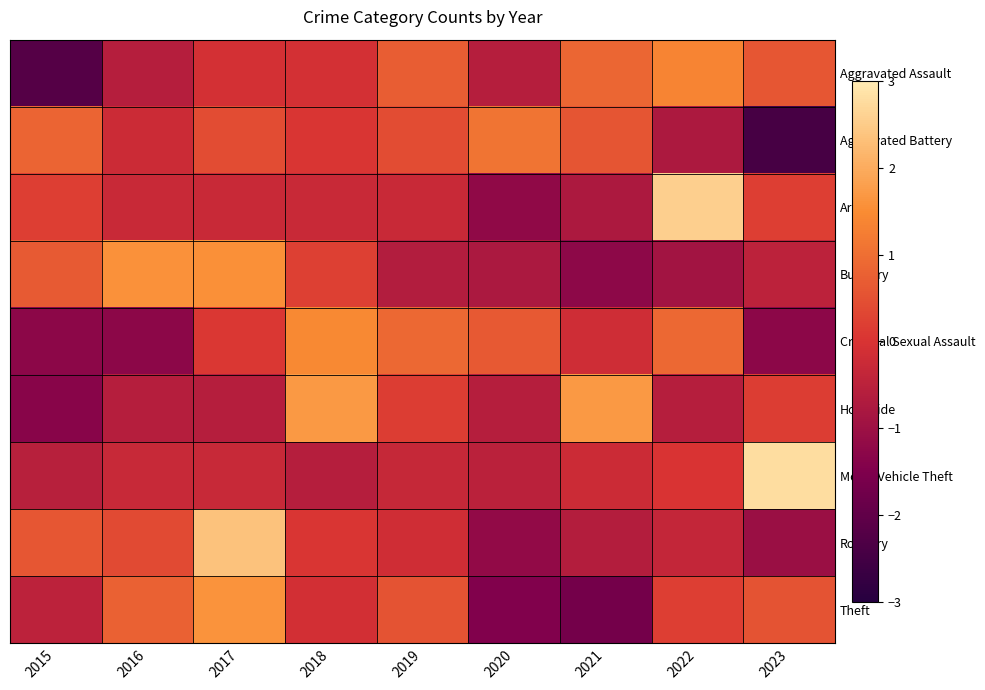

At which category is the sum across all series the highest?

2017